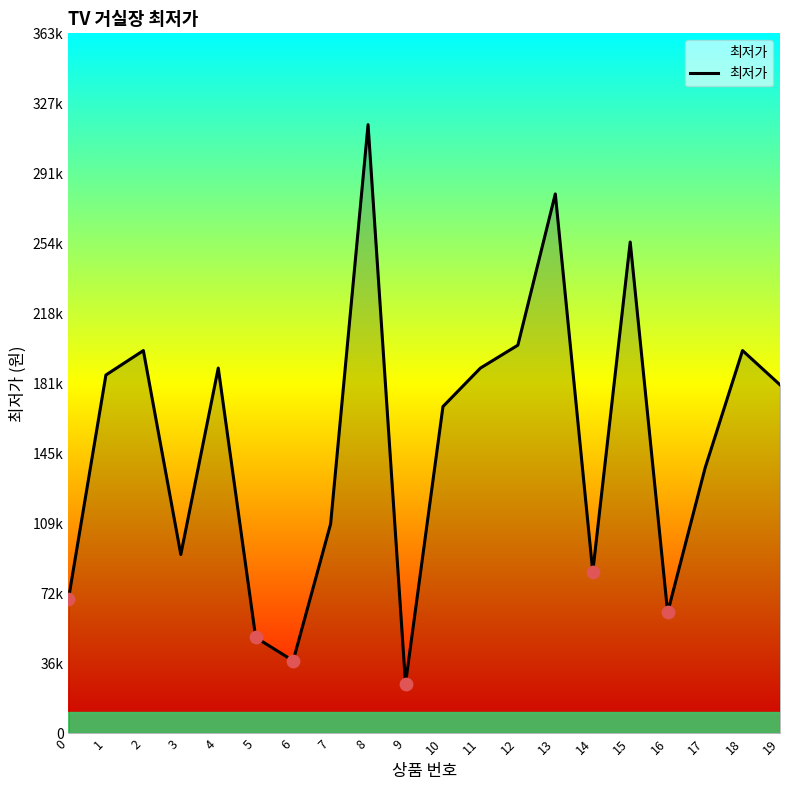

Is this an area chart (filled region under the line)?

Yes